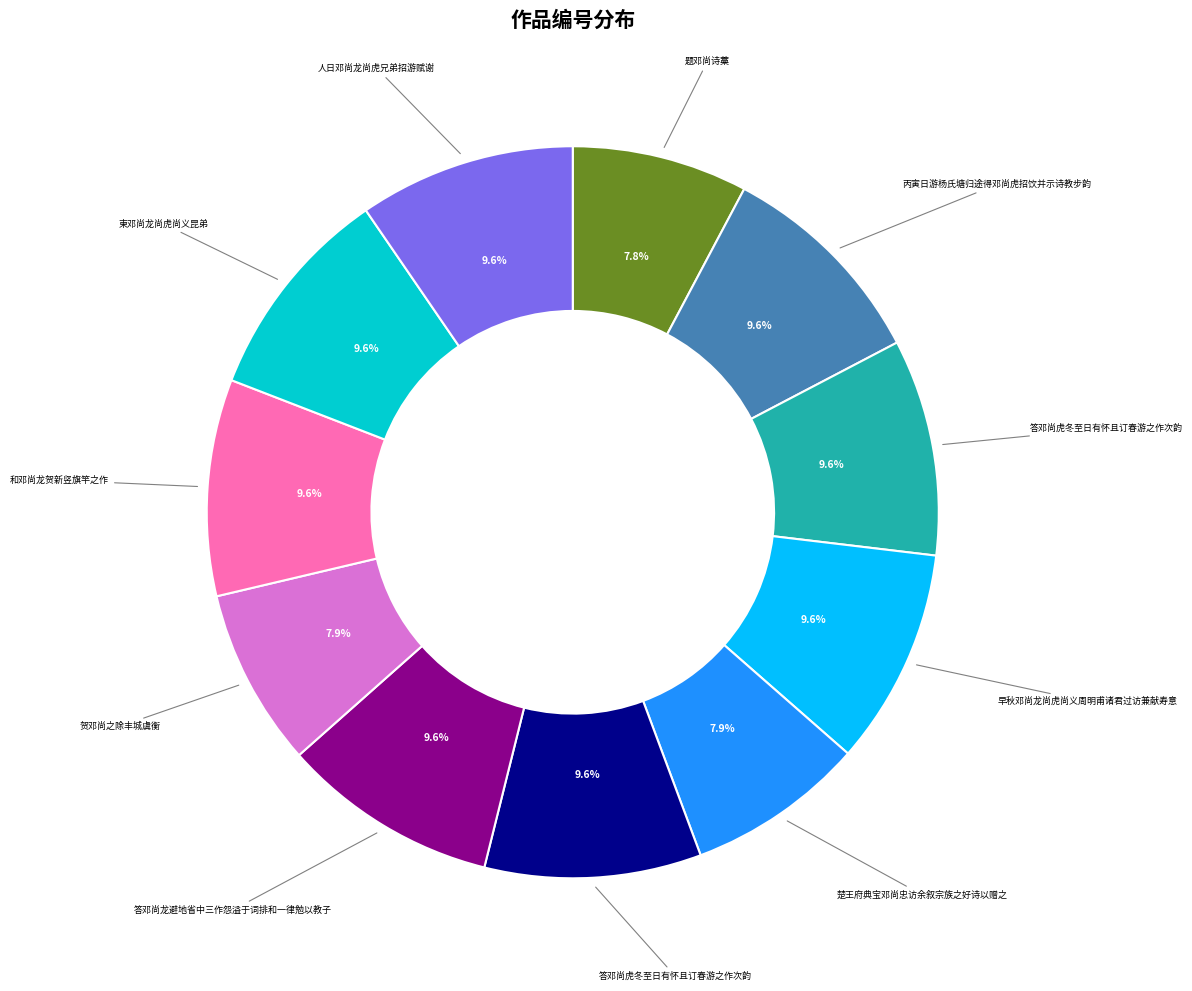

Does any single category account for the majority?

No